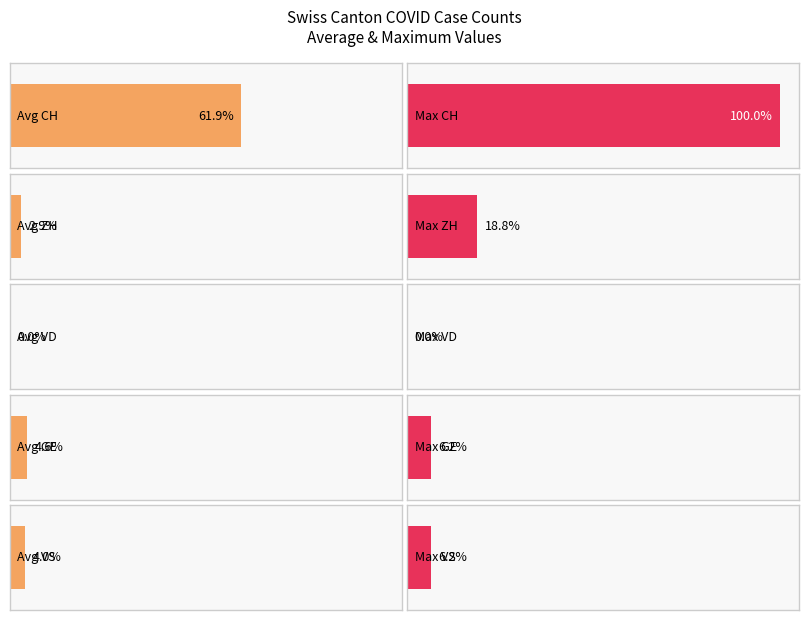

List the series in order of their peak value, highest first.

CH, ZH, GE, VS, VD